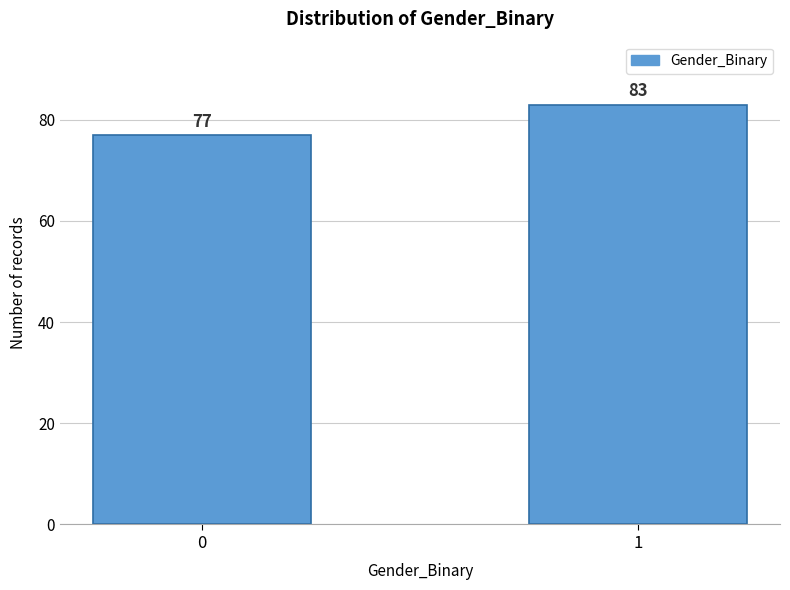

Reading left to right, list all the values displayed in this chart.

0=77	1=83